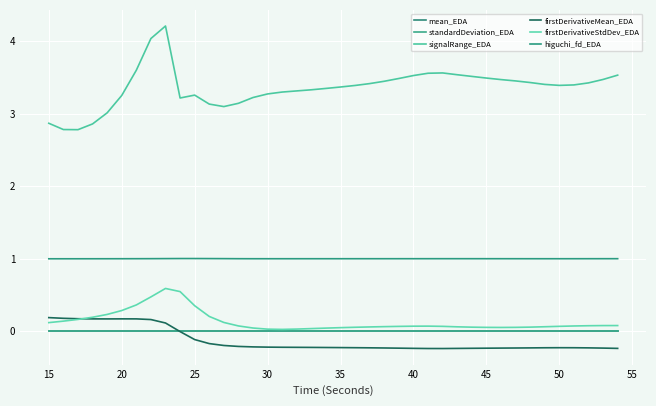

True or false: higuchi_fd_EDA and firstDerivativeMean_EDA cross at least once.

False